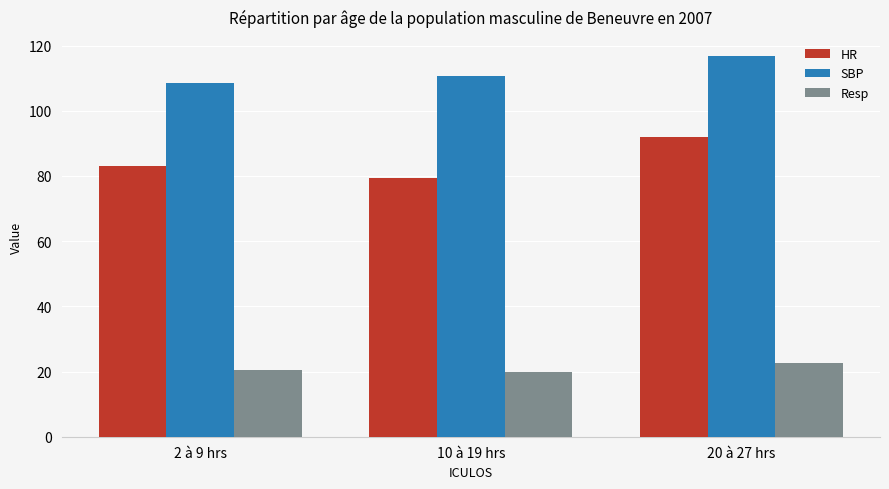

How many bars are there in each group?

3